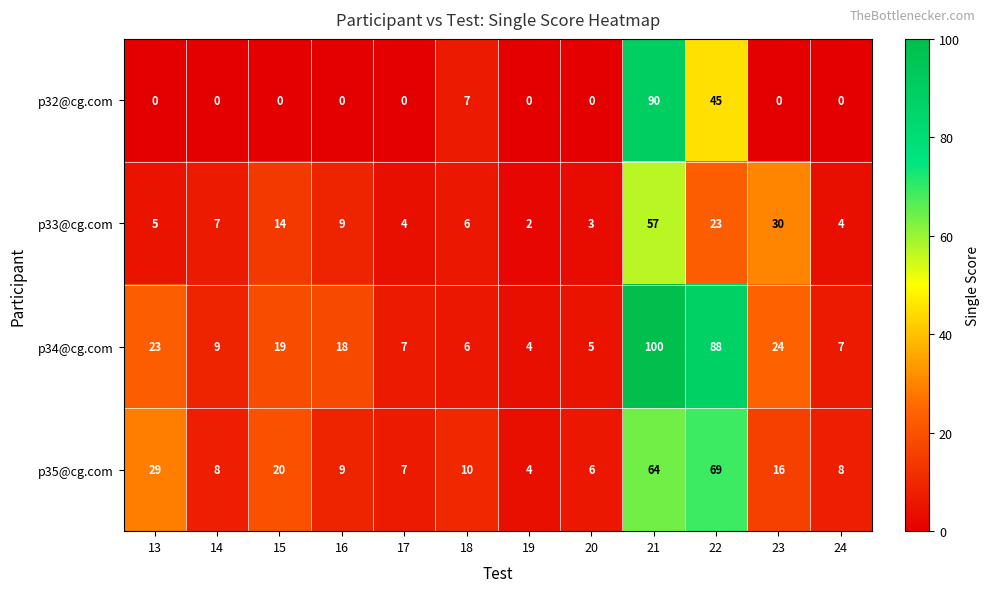

Which series changed the most between 18 and 23?

p33@cg.com